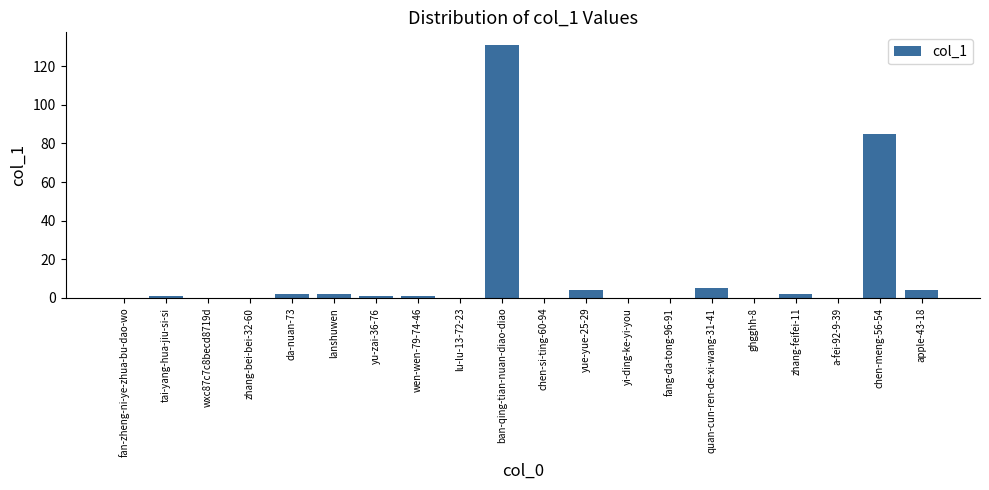

Which label corresponds to the largest value in the chart?

ban-qing-tian-nuan-diao-diao